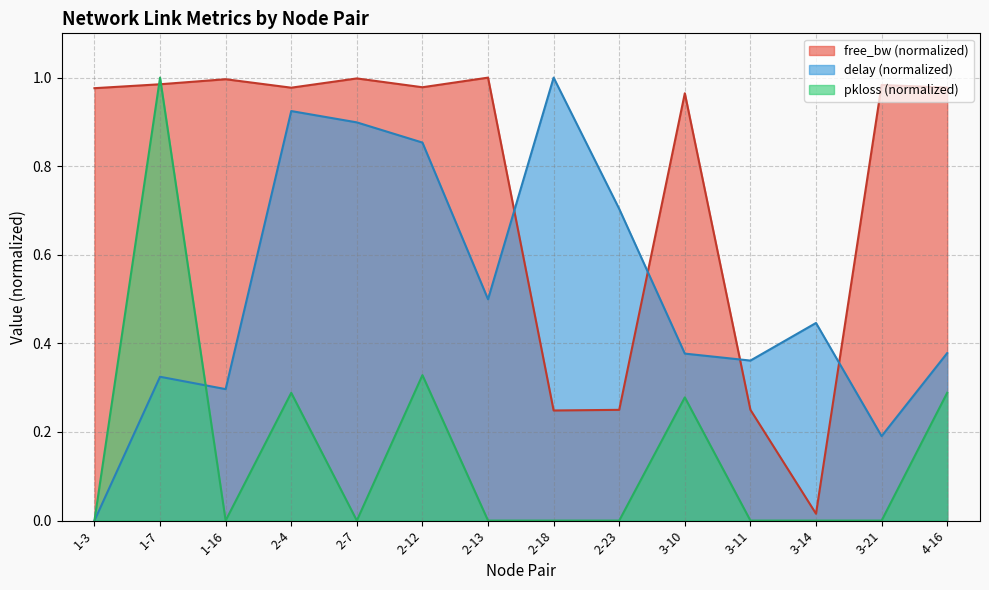

Between 2-12 and 3-10, which is larger?

2-12